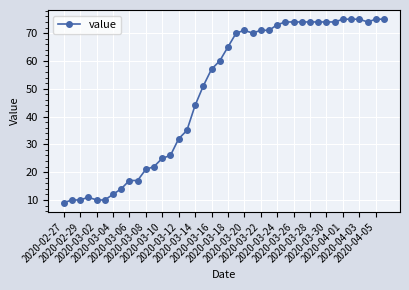

What is the difference between the second highest and minimum values?

66